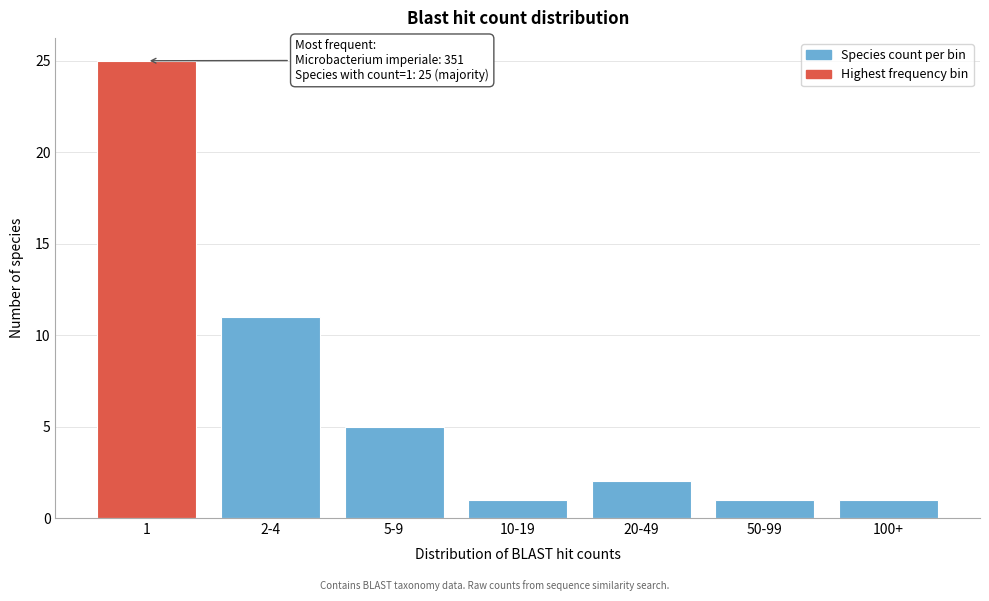

Reading left to right, transcribe all the data shown in this chart.

1=25	2-4=11	5-9=5	10-19=1	20-49=2	50-99=1	100+=1